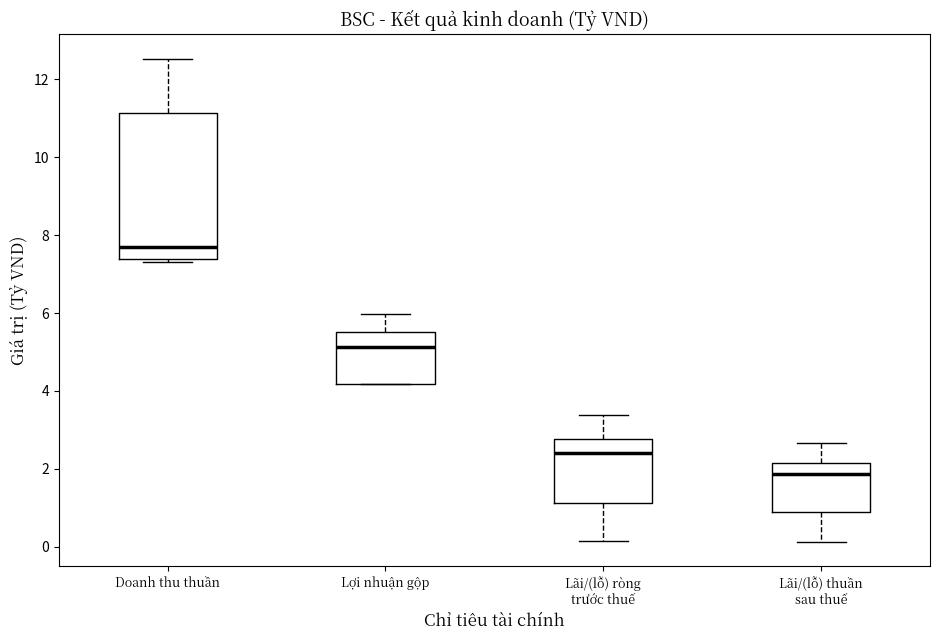

Comparing the boxes themselves (not the whiskers), which one is the tallest?

Doanh thu thuần